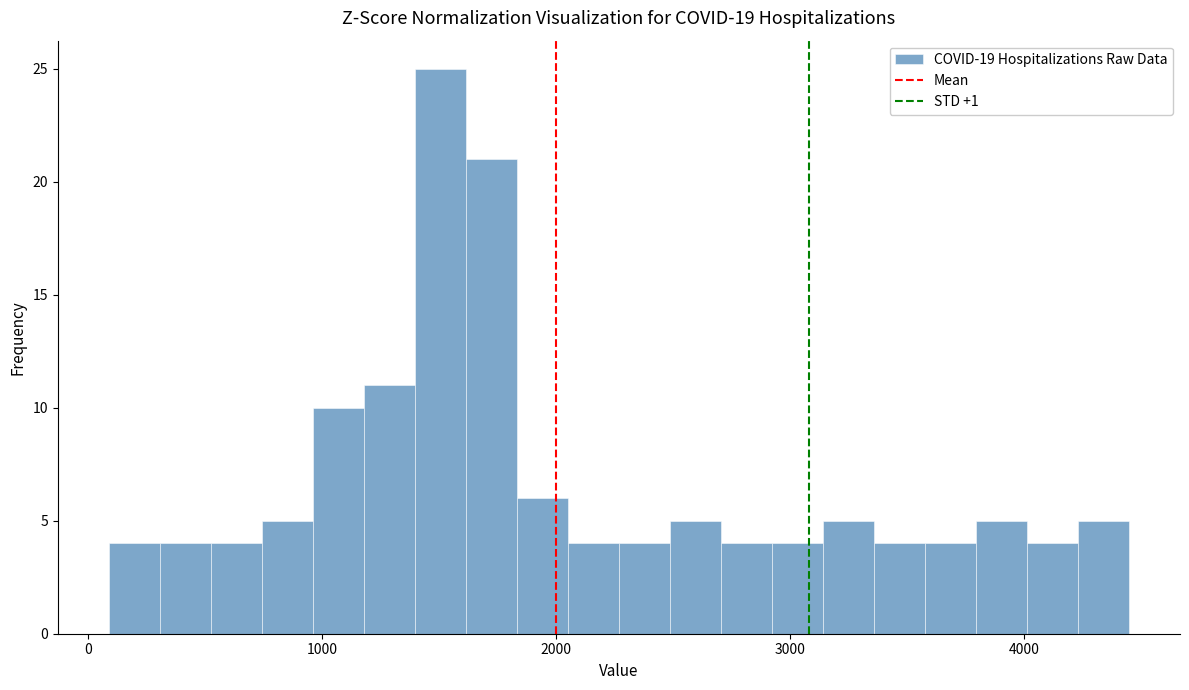

Around what value on the x-axis is the tallest bar? Give the approximate position of its centre, as read against the axis.

1500